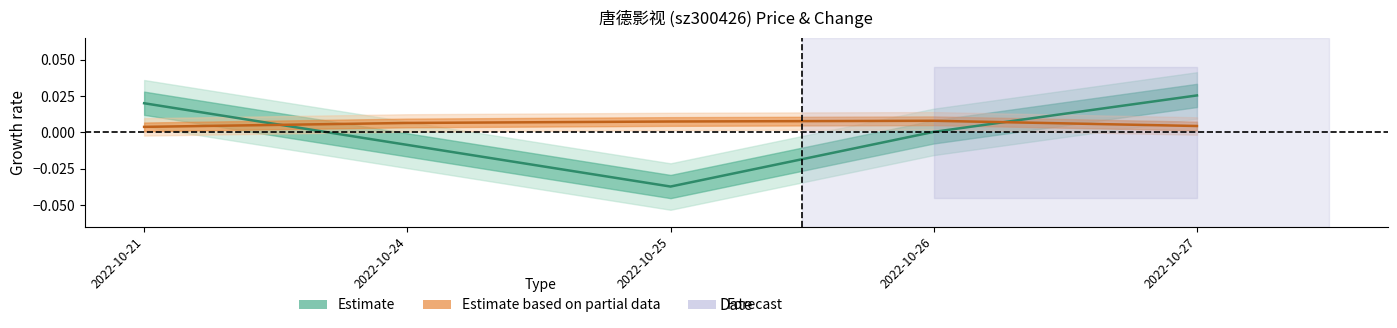

True or false: Estimate and Estimate based on partial data cross at least once.

True